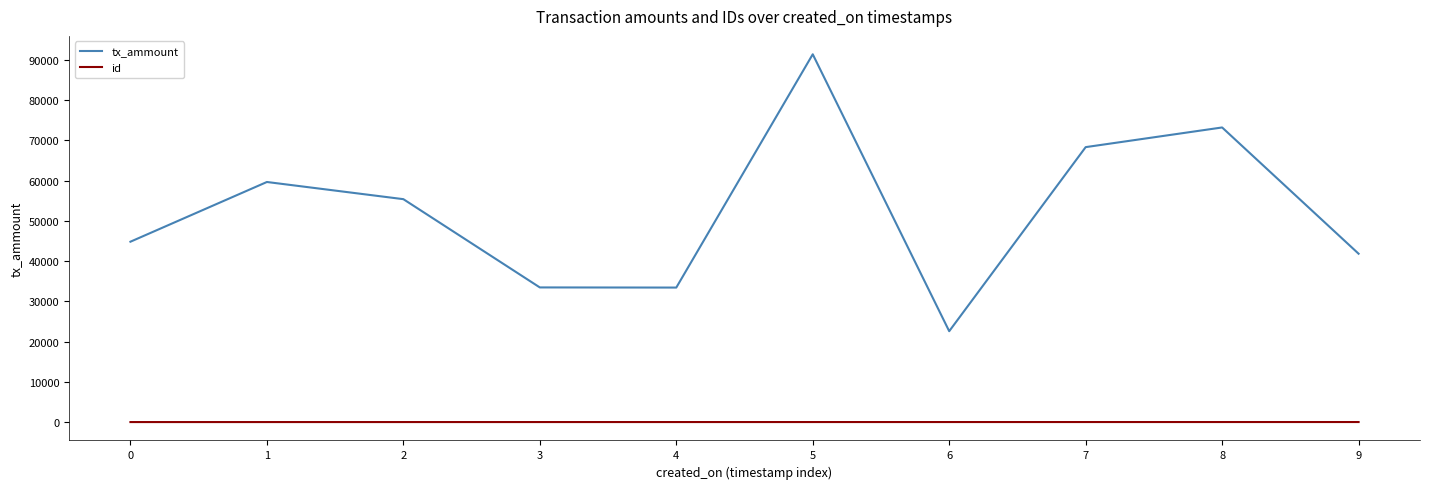

What is the lowest value of the tx_ammount series?

22589